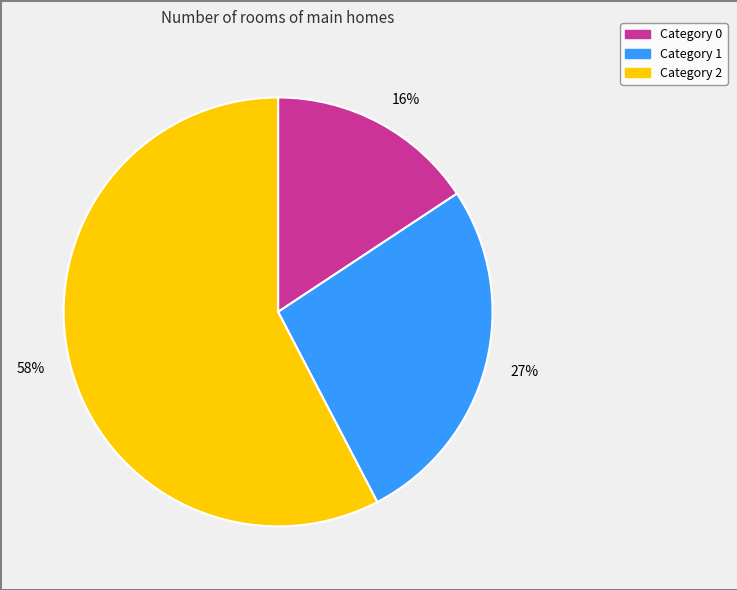

How many segments does this pie chart have?

3